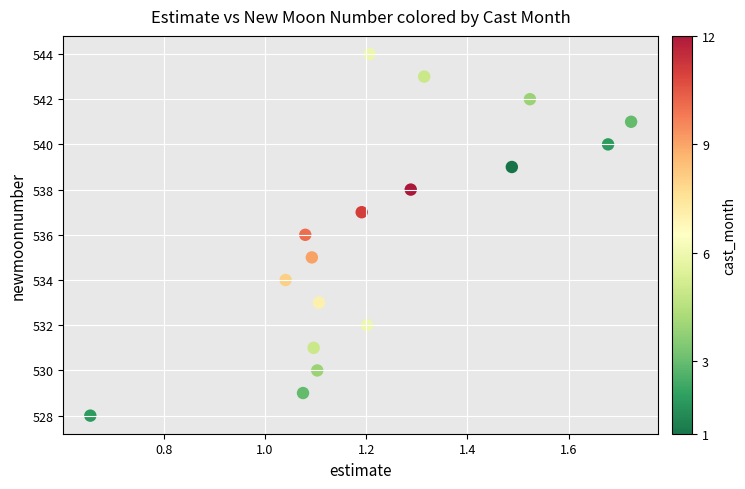

What is the range of Y values (max minus min)?

16